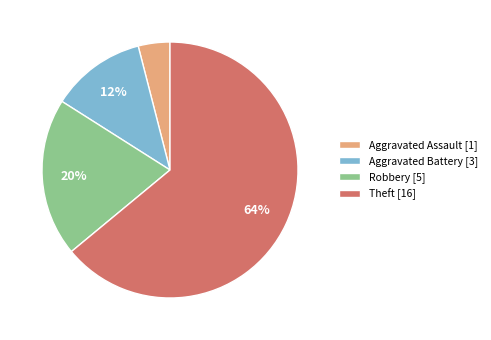

Do Aggravated Battery [3] and Theft [16] together represent more than half of the pie?

Yes